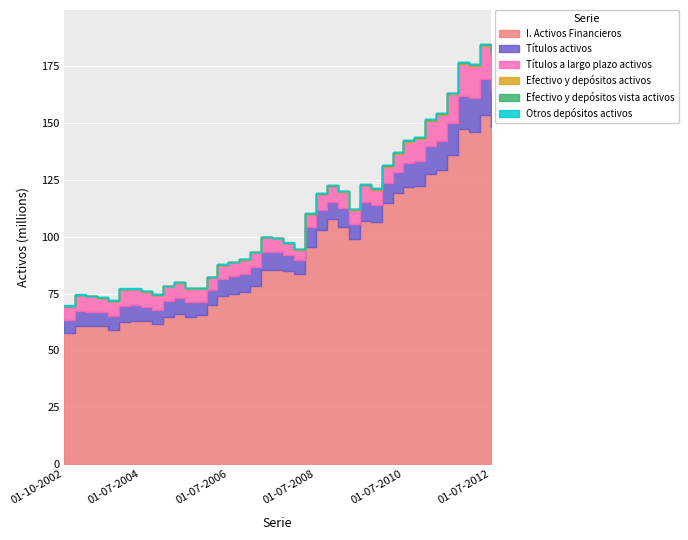

True or false: Efectivo y depósitos activos and I. Activos Financieros cross at least once.

False